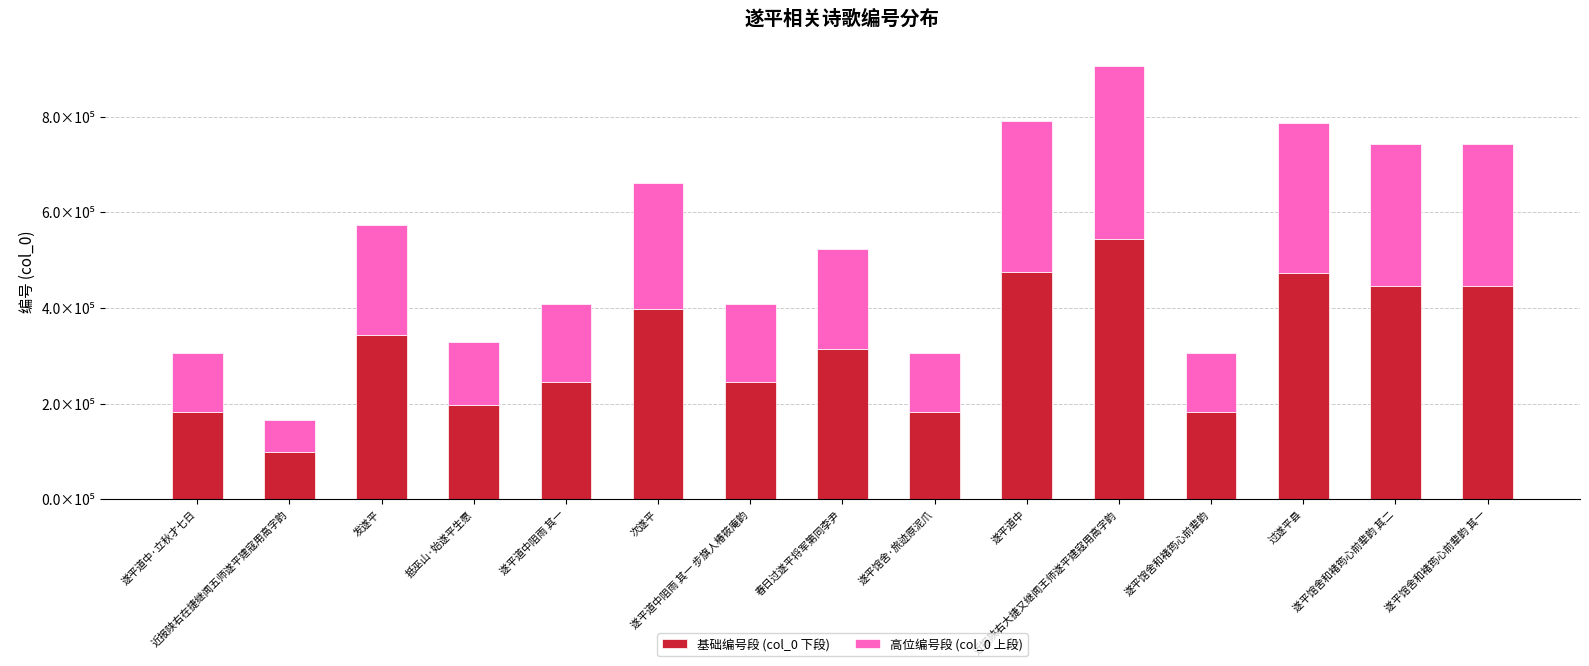

Are the bars grouped side by side (vs. stacked)?

No